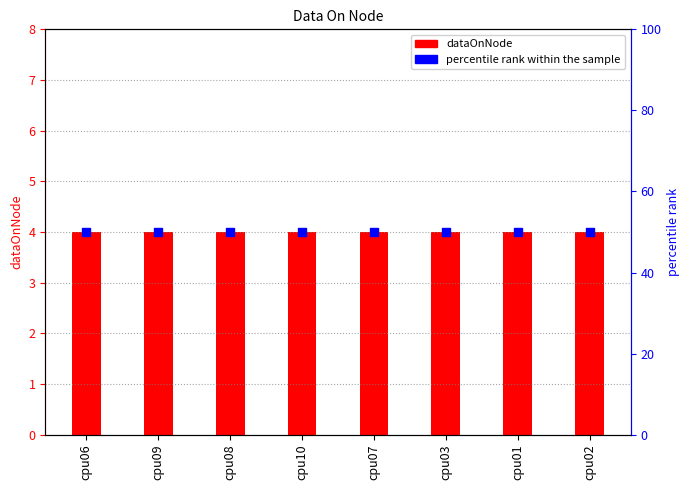

Is the value of dataOnNode at cpu06 greater than the value of percentile rank within the sample at cpu01?

No